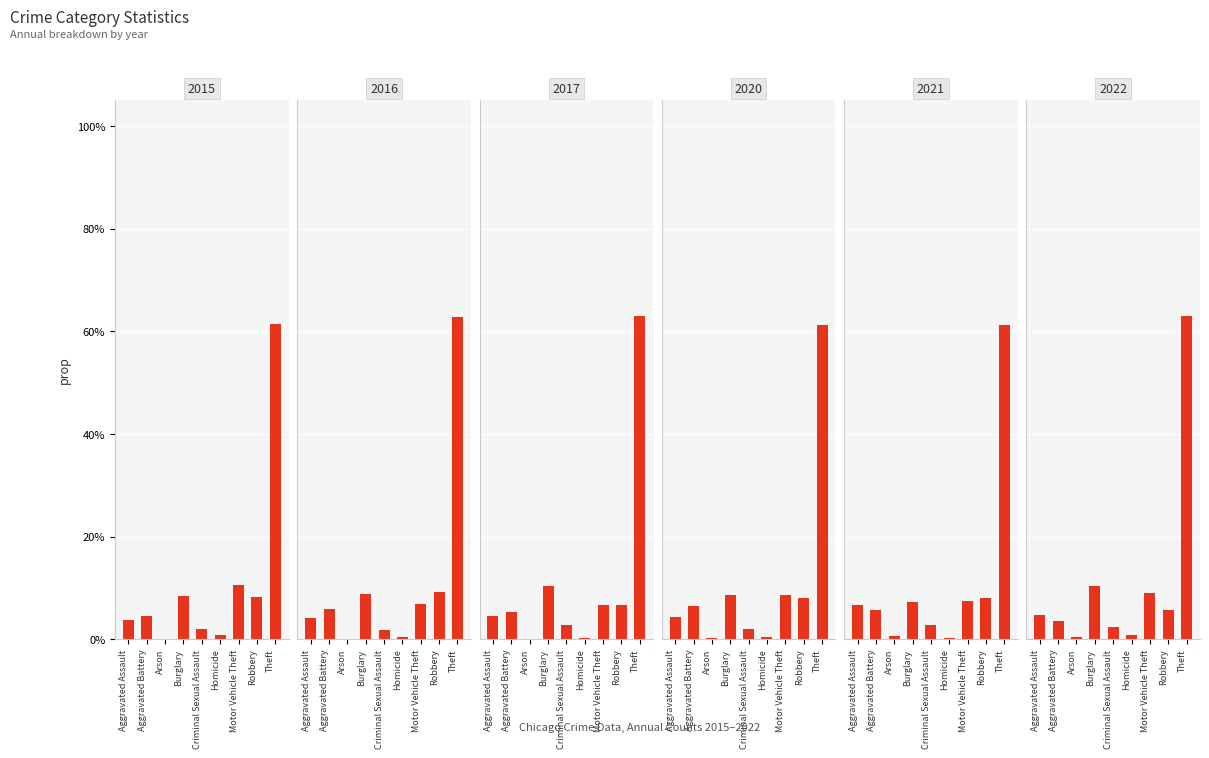

Reading left to right, what are all the values shown in this chart?

2015: 0.0	0.0	0.0	0.1	0.0	0.0	0.1	0.1	0.6
2016: 0.0	0.1	0.0	0.1	0.0	0.0	0.1	0.1	0.6
2017: 0.0	0.1	0.0	0.1	0.0	0.0	0.1	0.1	0.6
2020: 0.0	0.1	0.0	0.1	0.0	0.0	0.1	0.1	0.6
2021: 0.1	0.1	0.0	0.1	0.0	0.0	0.1	0.1	0.6
2022: 0.0	0.0	0.0	0.1	0.0	0.0	0.1	0.1	0.6